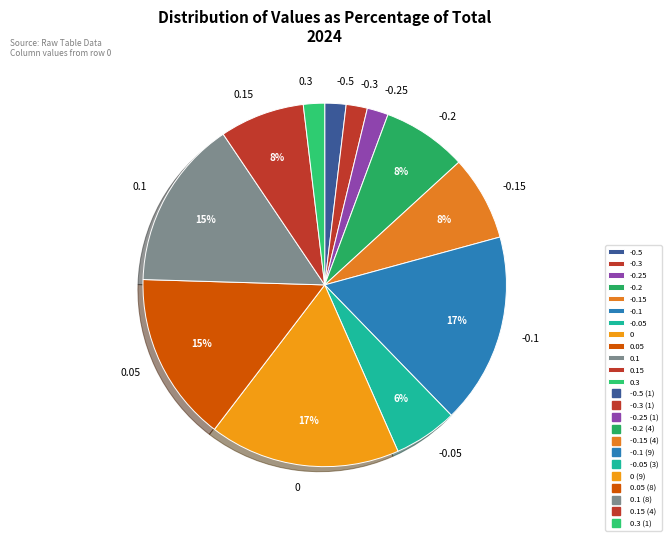

To the nearest percent, what portion does 0.05 represent?

15%